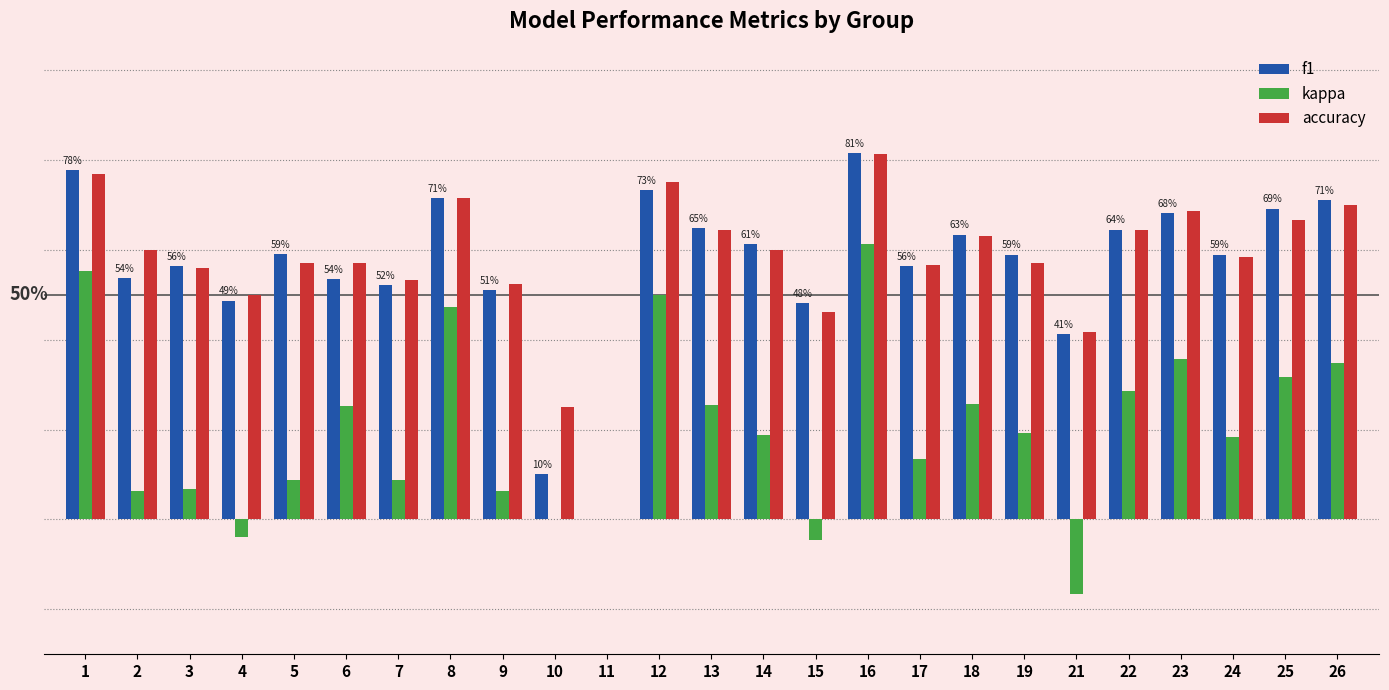

At which category does the chart reach its minimum across all series?

21